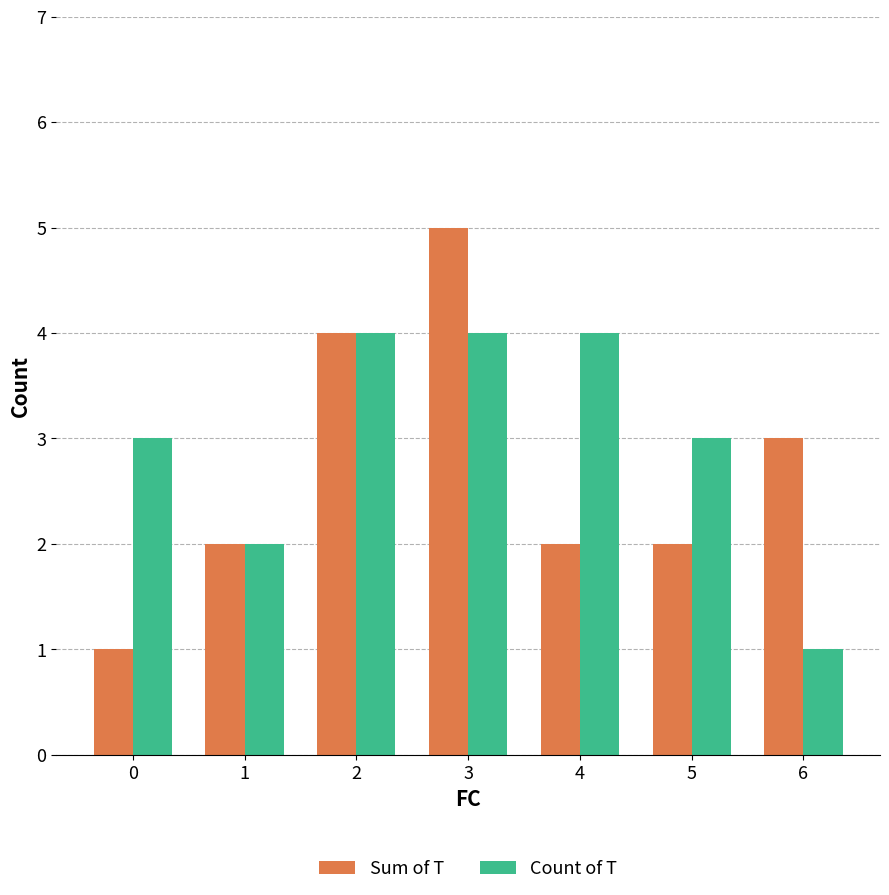

What is the value of the Count of T bar at the 6th from the left?

3